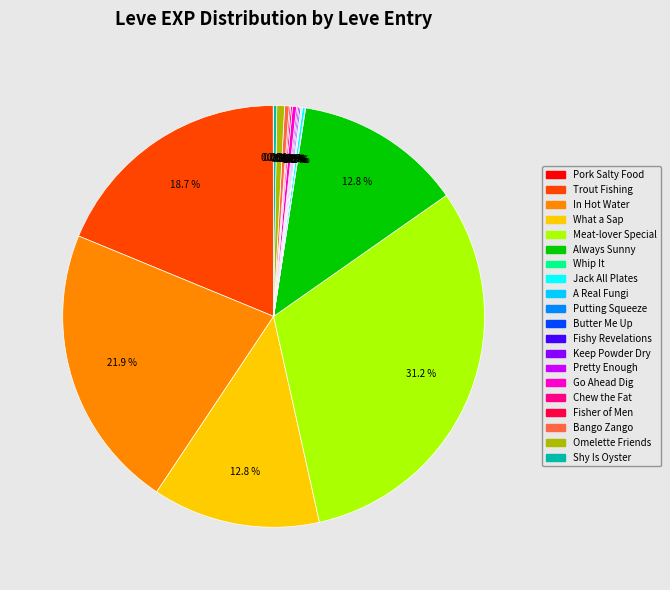

Does any single category account for the majority?

No